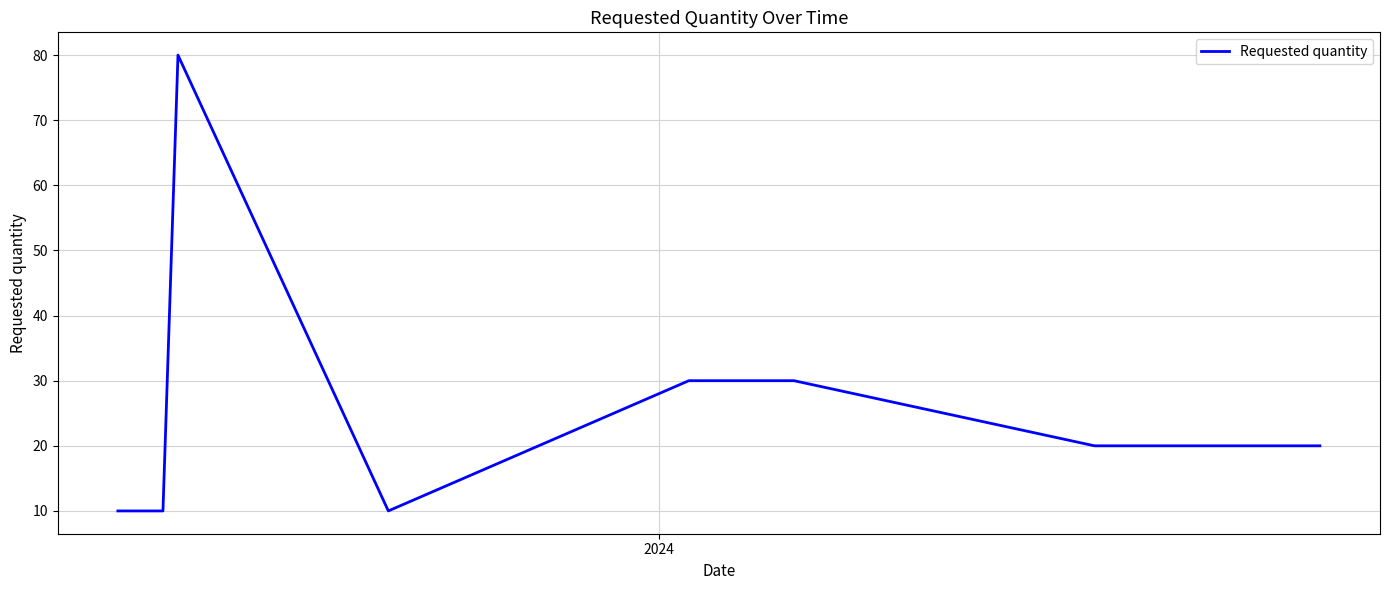

What is the difference between the maximum and minimum values?

70